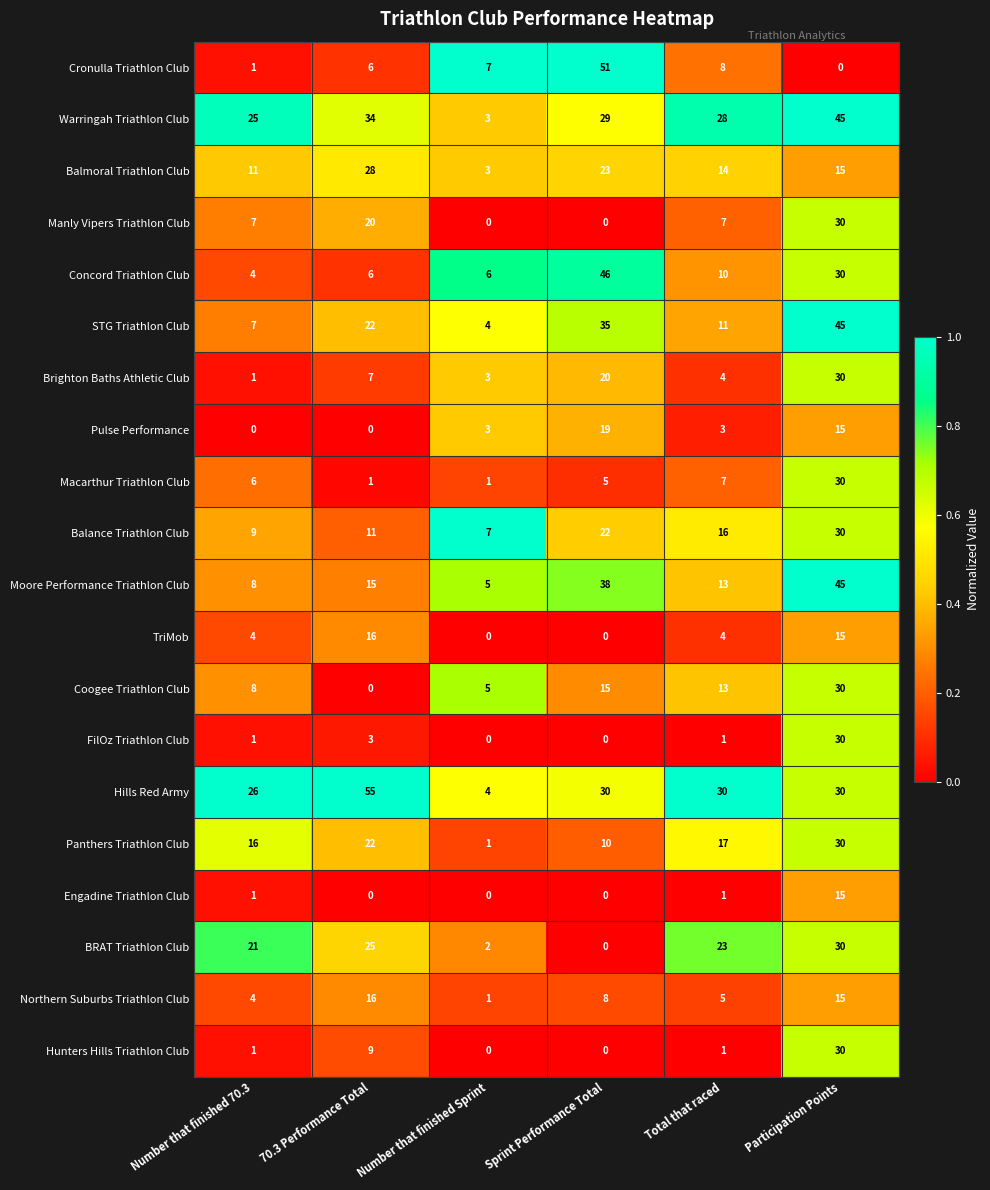

What is the lowest value of the Hills Red Army series?

4